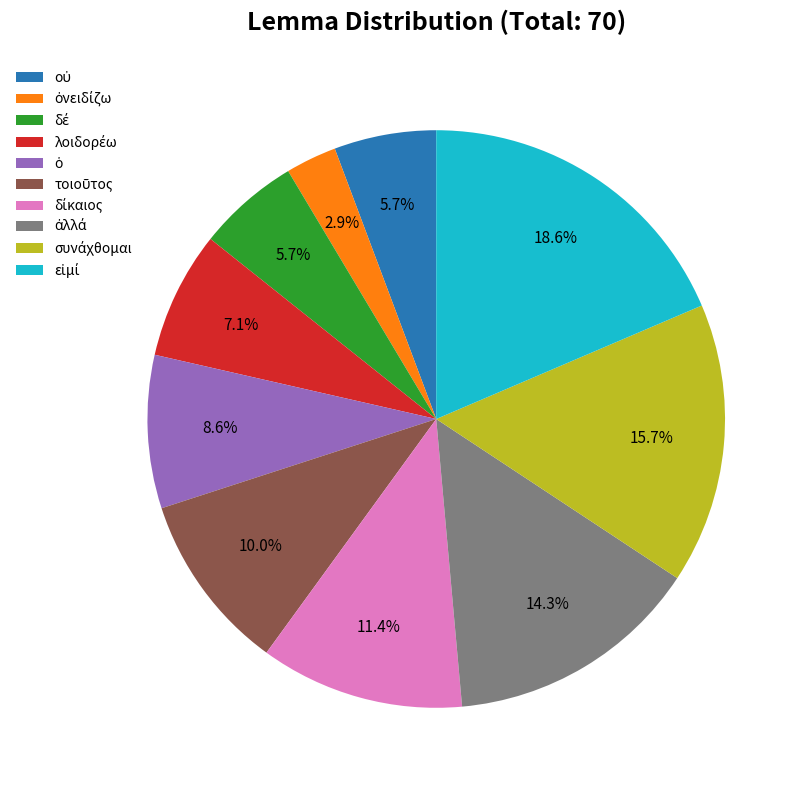

Does any single category account for the majority?

No